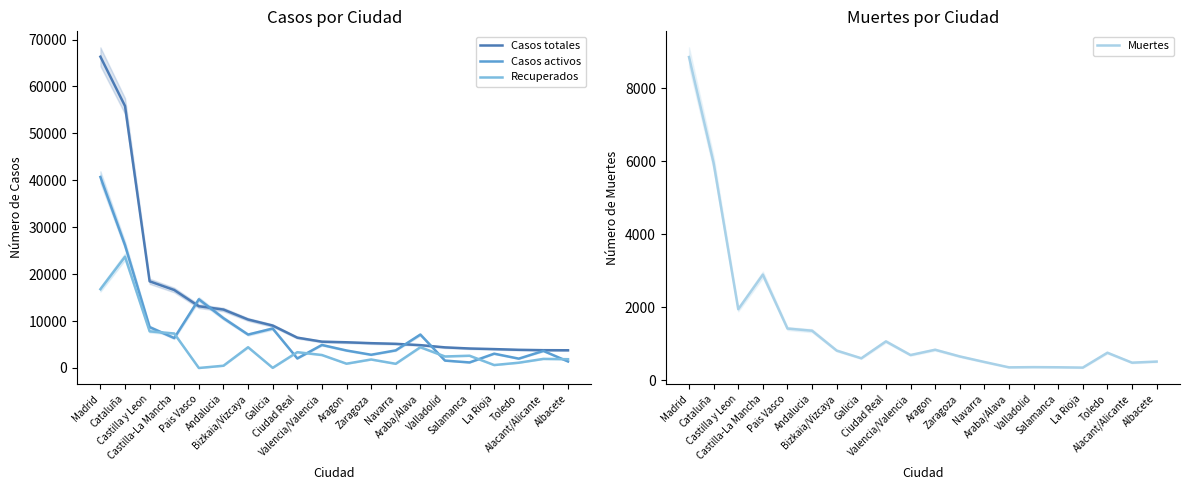

What is the greatest value displayed?

66338